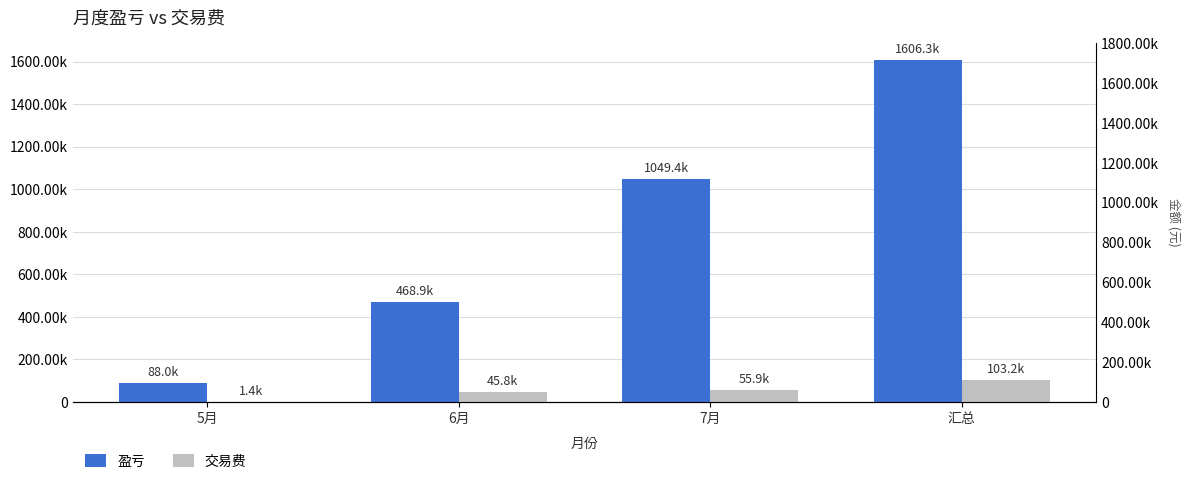

List the labels in order of 盈亏 value, largest first.

汇总, 7月, 6月, 5月